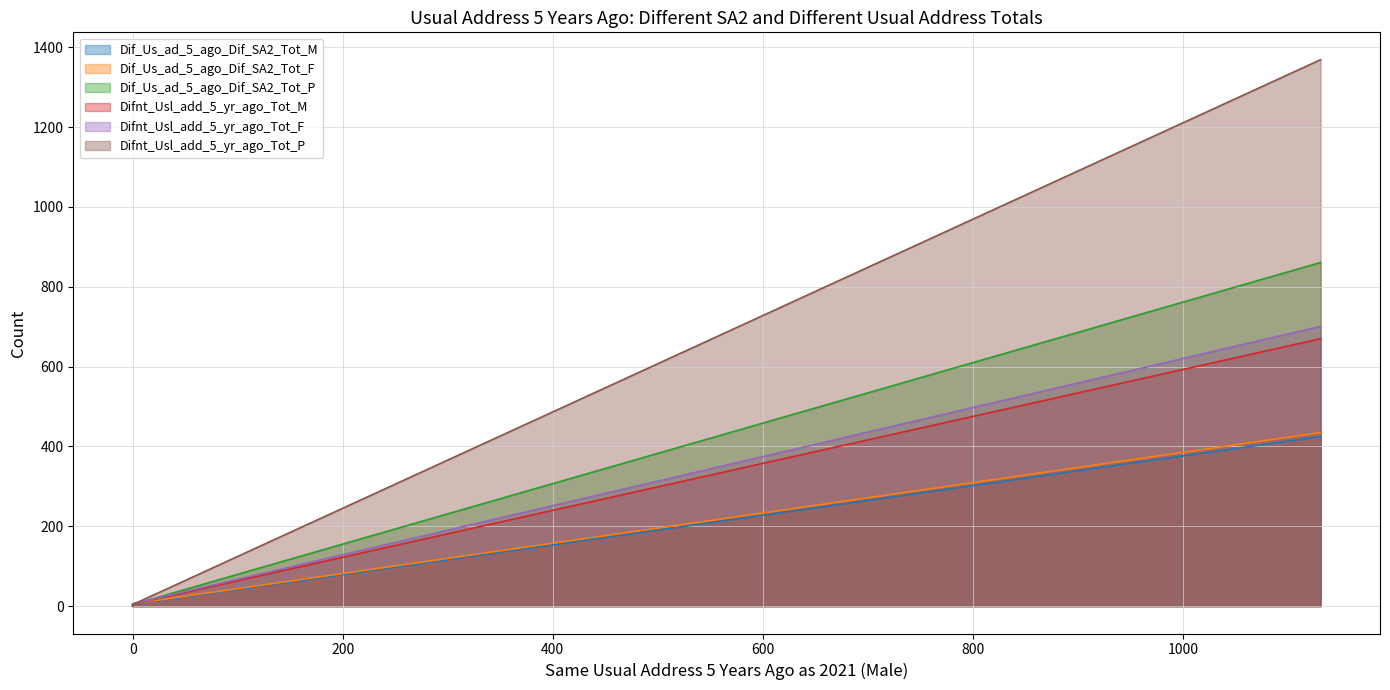

Does the chart display data point markers on the line(s)?

No